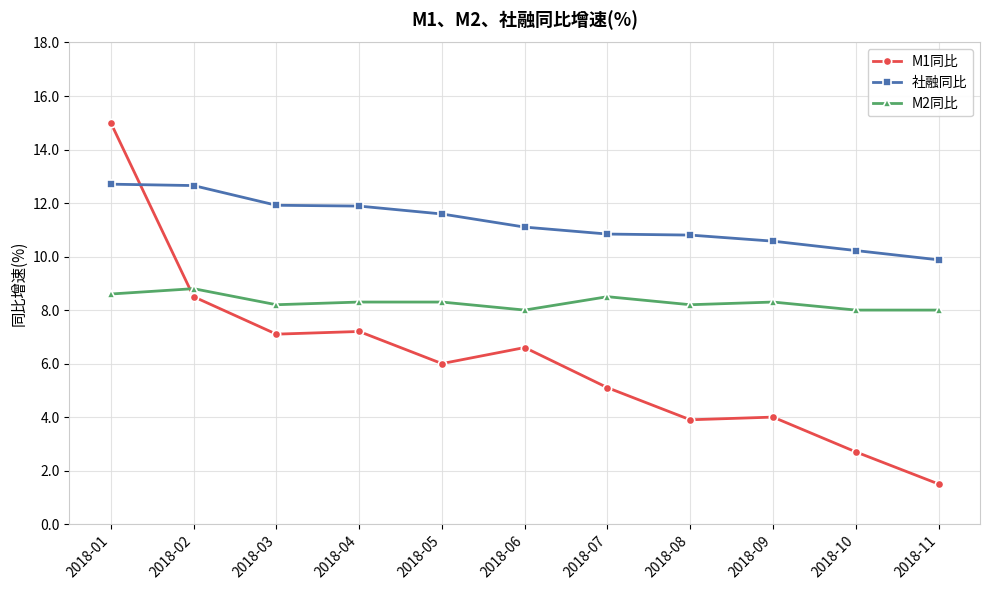

Is this an area chart (filled region under the line)?

No